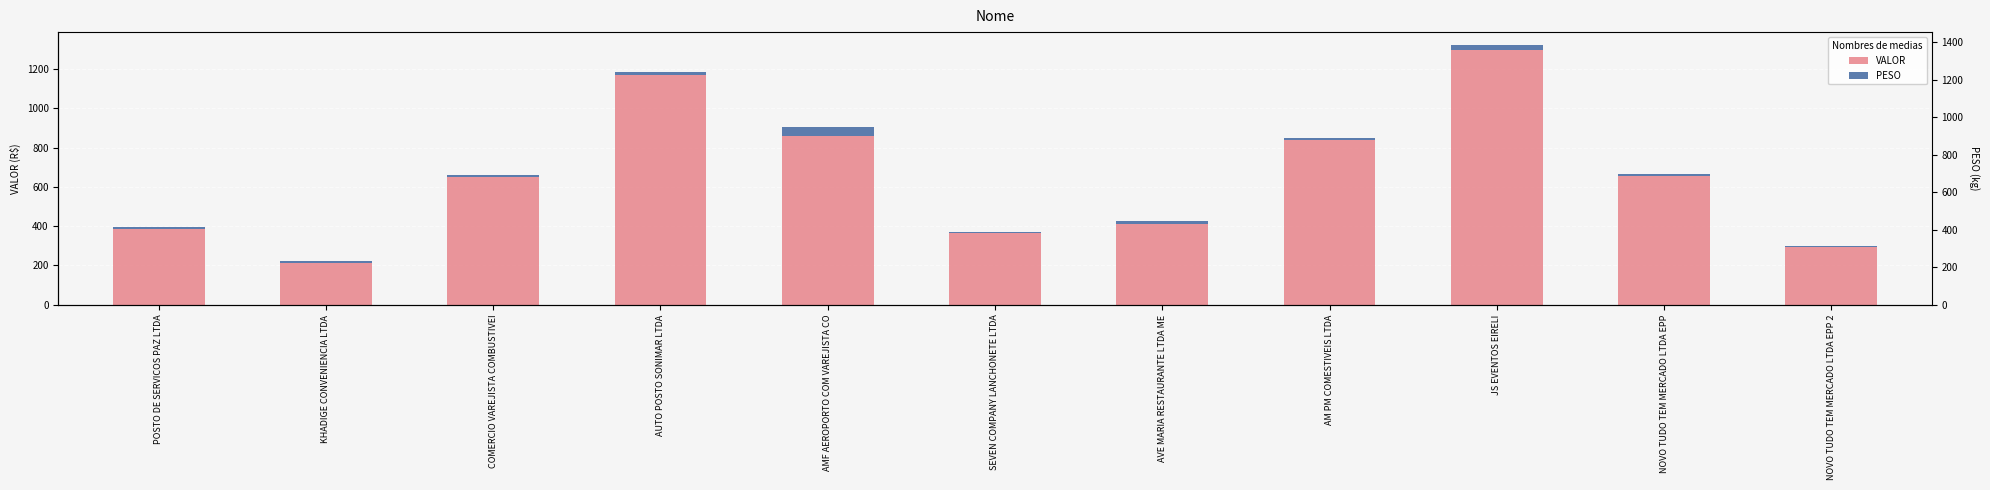

At which label does VALOR first exceed 650?

COMERCIO VAREJISTA COMBUSTIVEI